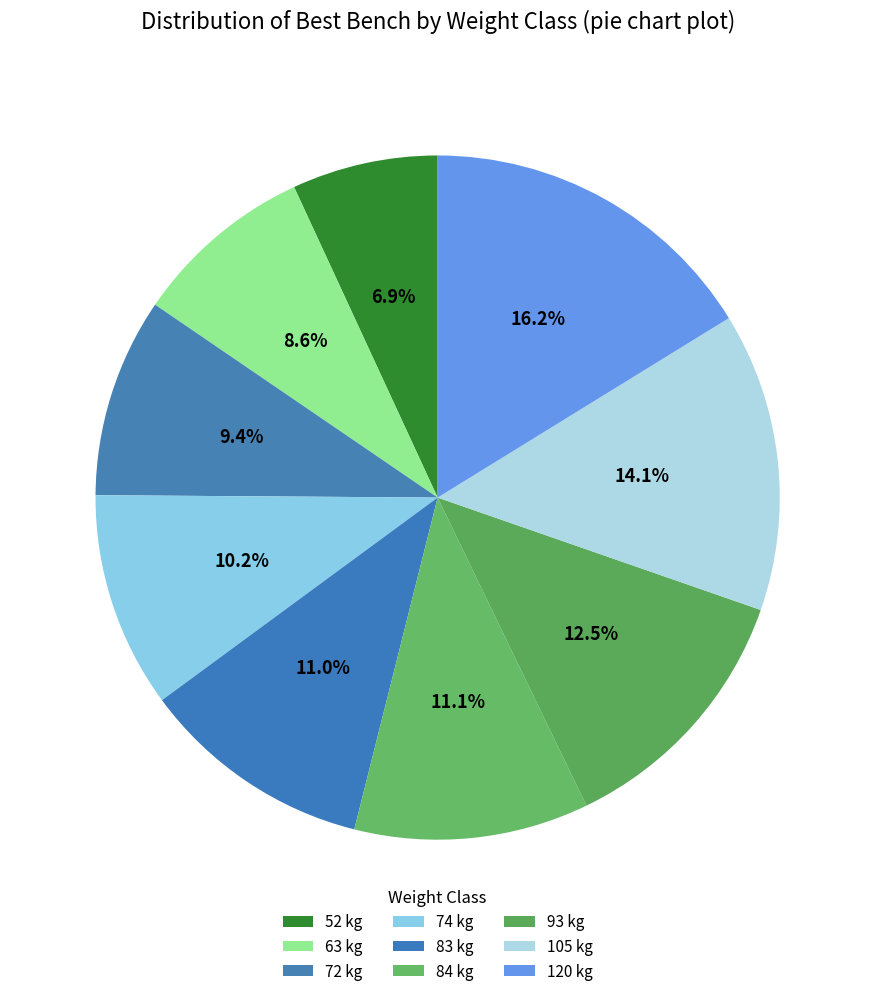

To the nearest percent, what portion does 93 represent?

13%